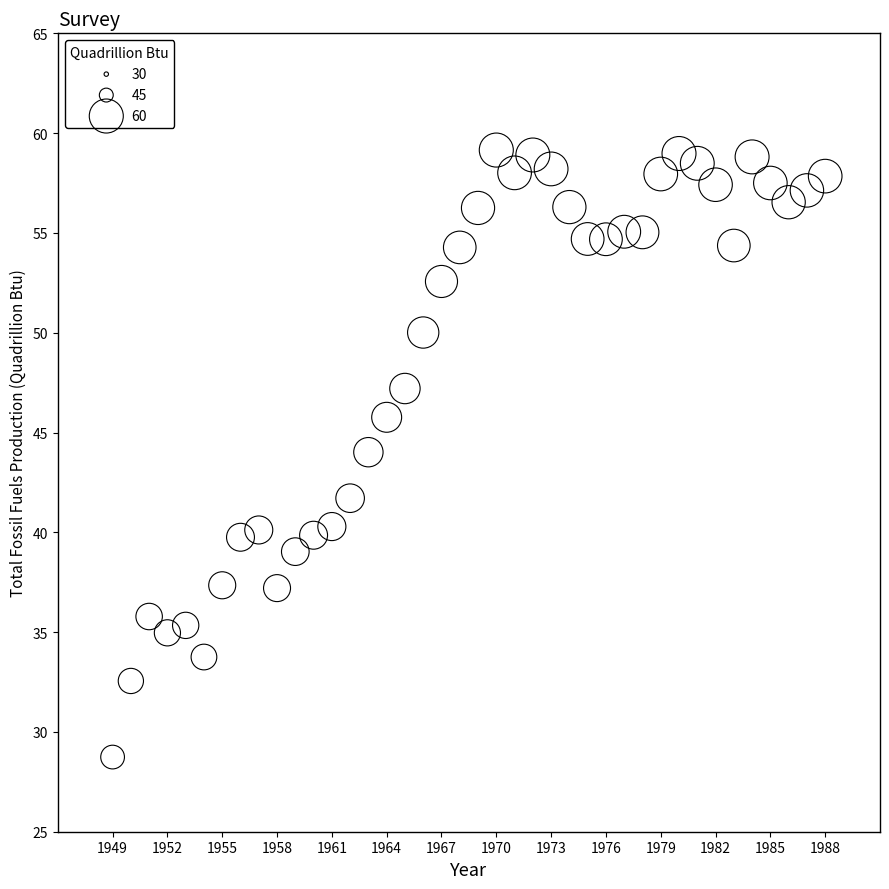

What is the range of X values (max minus min)?

39.0